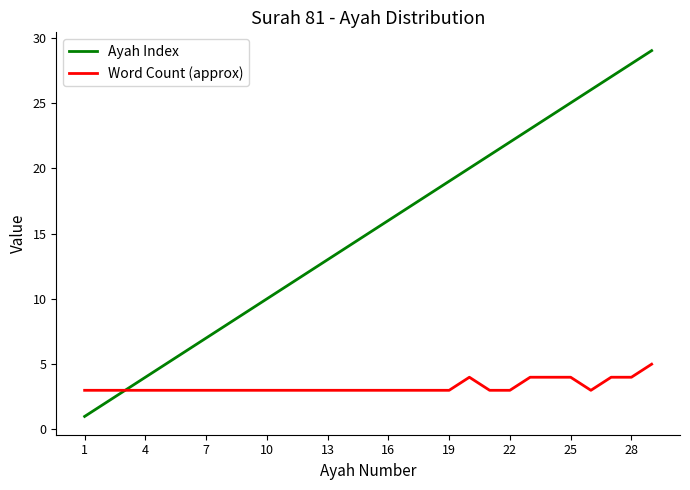

Which series has the largest range (max minus min)?

Ayah Index